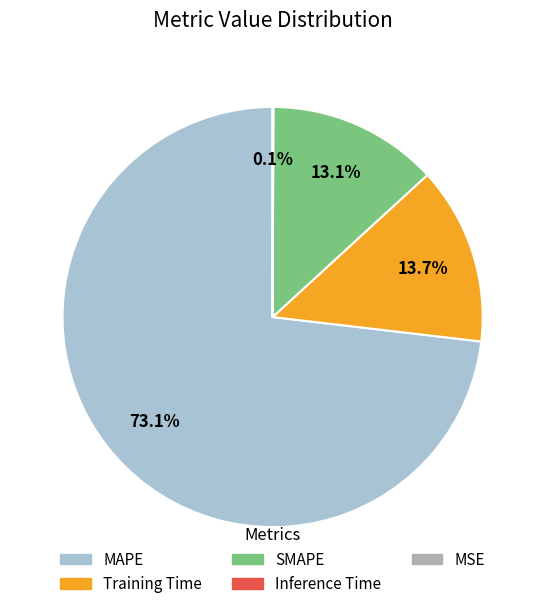

To the nearest percent, what percentage of the pie is SMAPE?

13%